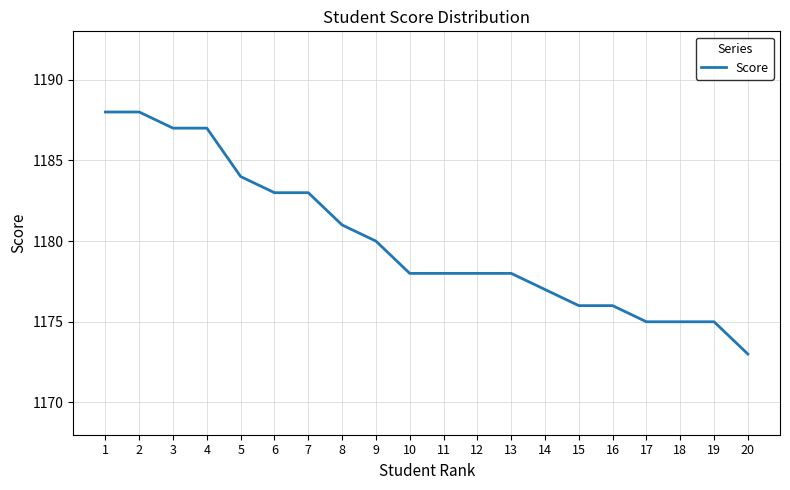

Reading left to right, transcribe all the data shown in this chart.

1=1188	2=1188	3=1187	4=1187	5=1184	6=1183	7=1183	8=1181	9=1180	10=1178	11=1178	12=1178	13=1178	14=1177	15=1176	16=1176	17=1175	18=1175	19=1175	20=1173